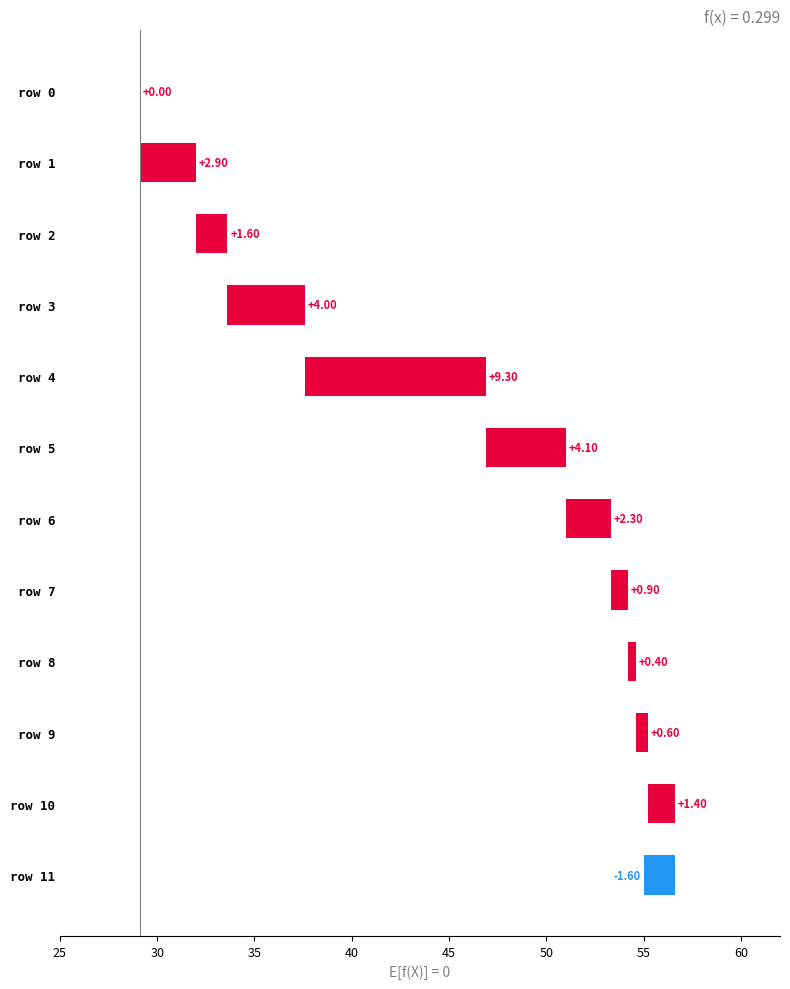

What is the change in value from row 7 to row 9?

-0.3